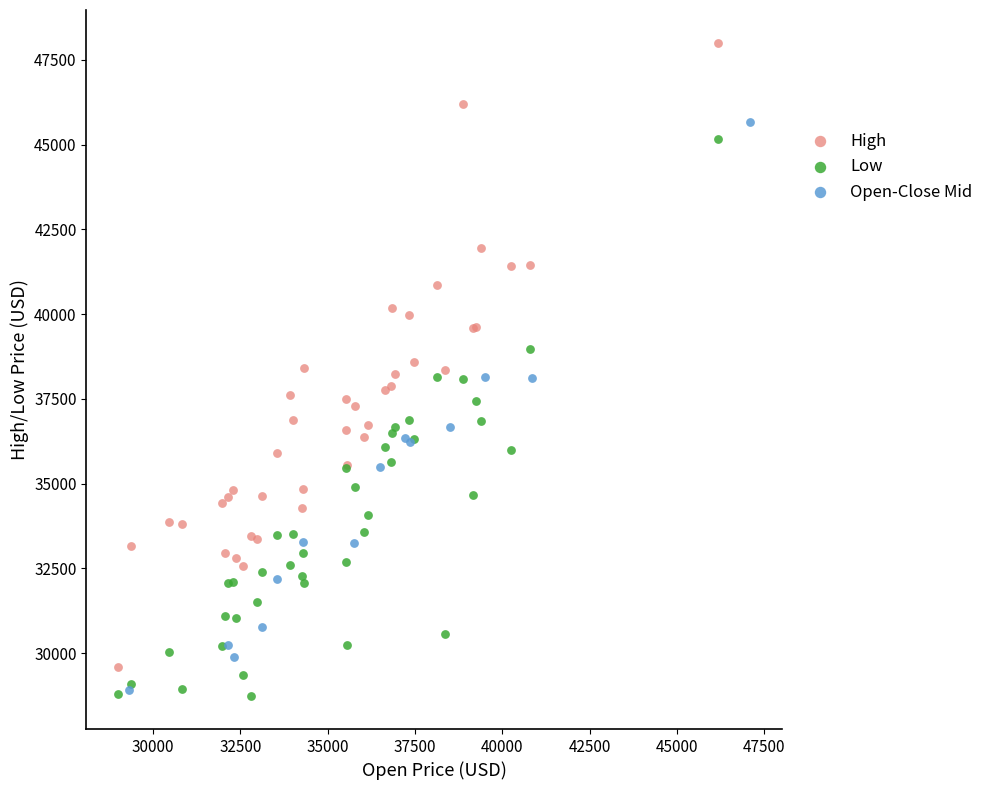

Which series reaches the maximum Y coordinate?

High